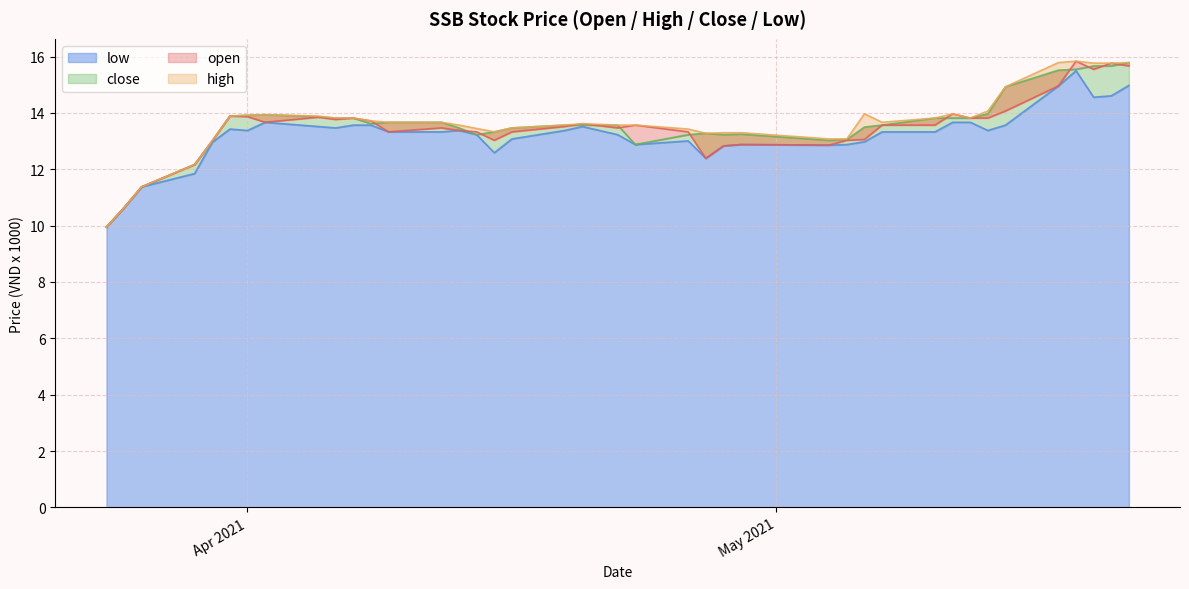

At which label does low first exceed 13?

2021-03-31